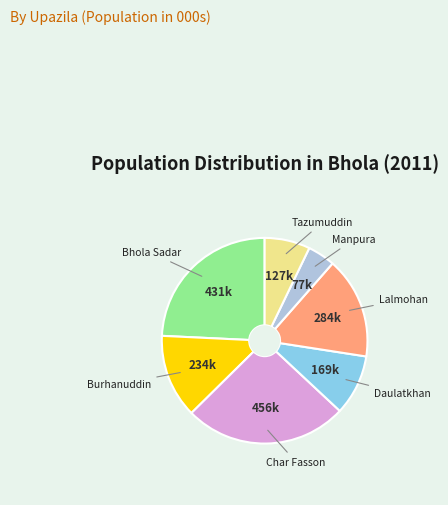

Is there a majority slice in this chart?

No